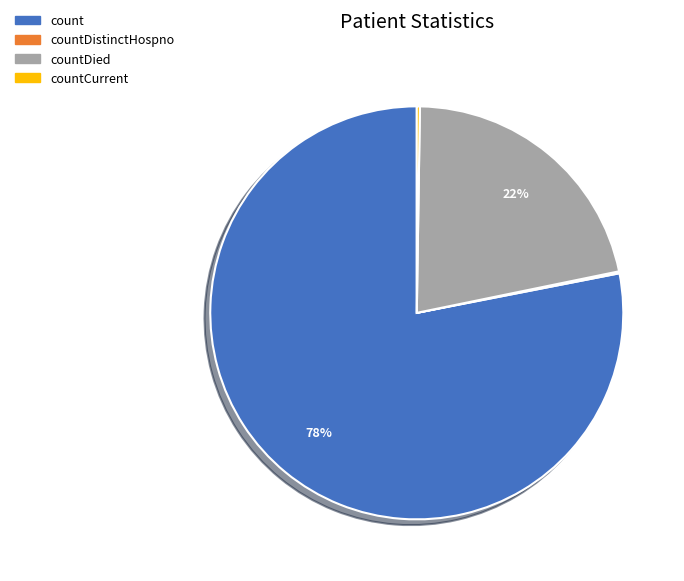

Which slice is the largest?

count